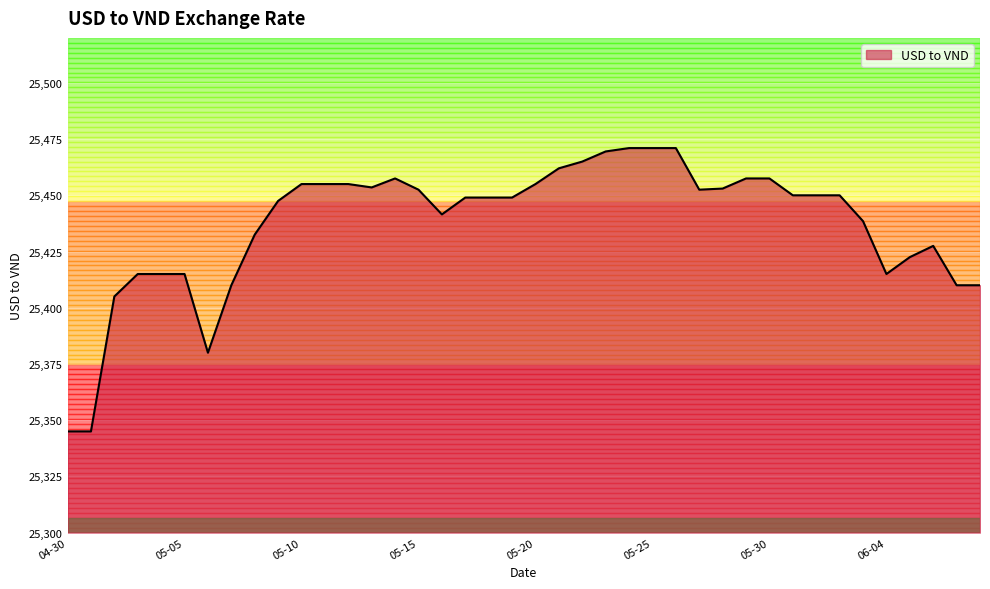

What is the maximum value shown in the chart?

25471.0